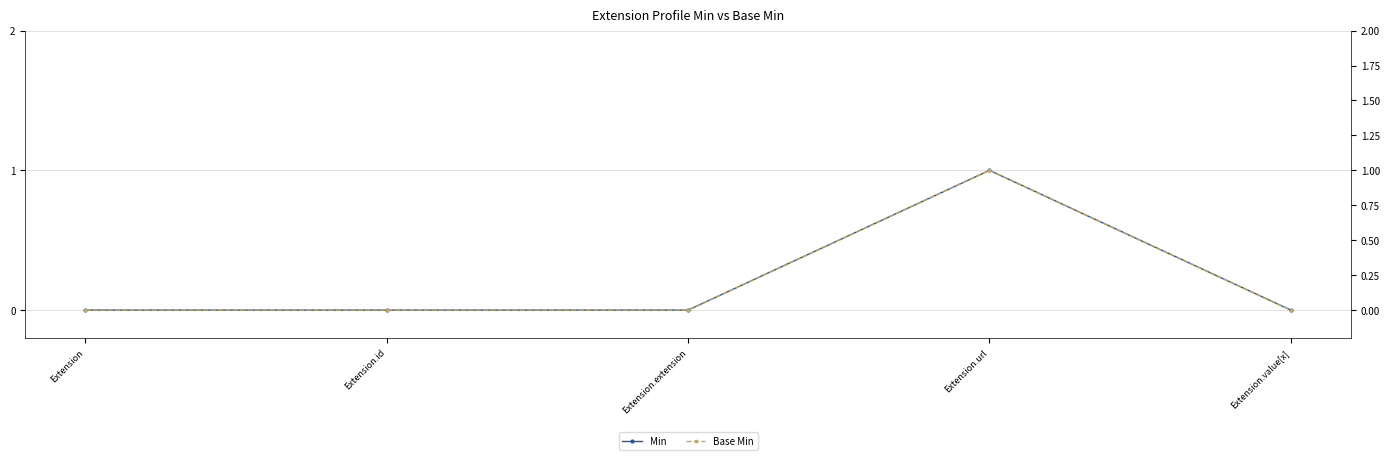

What is the difference between the maximum and minimum values in the Min series?

1